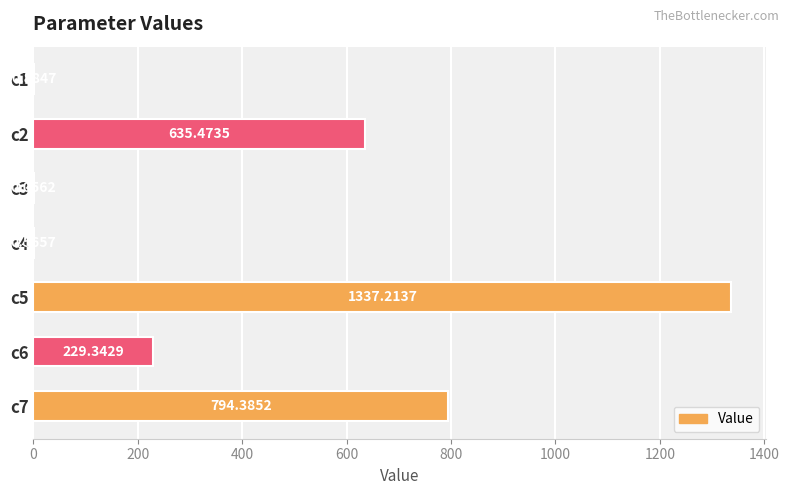

Where is the data nearest to the value 668?

c2